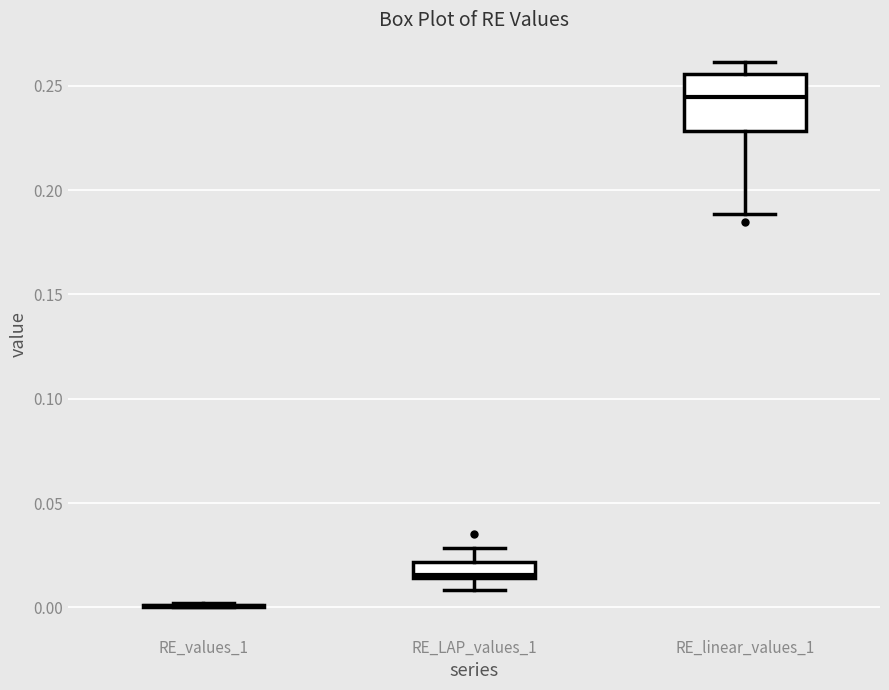

Which box is the tallest, from its lower edge to its upper edge?

RE_linear_values_1